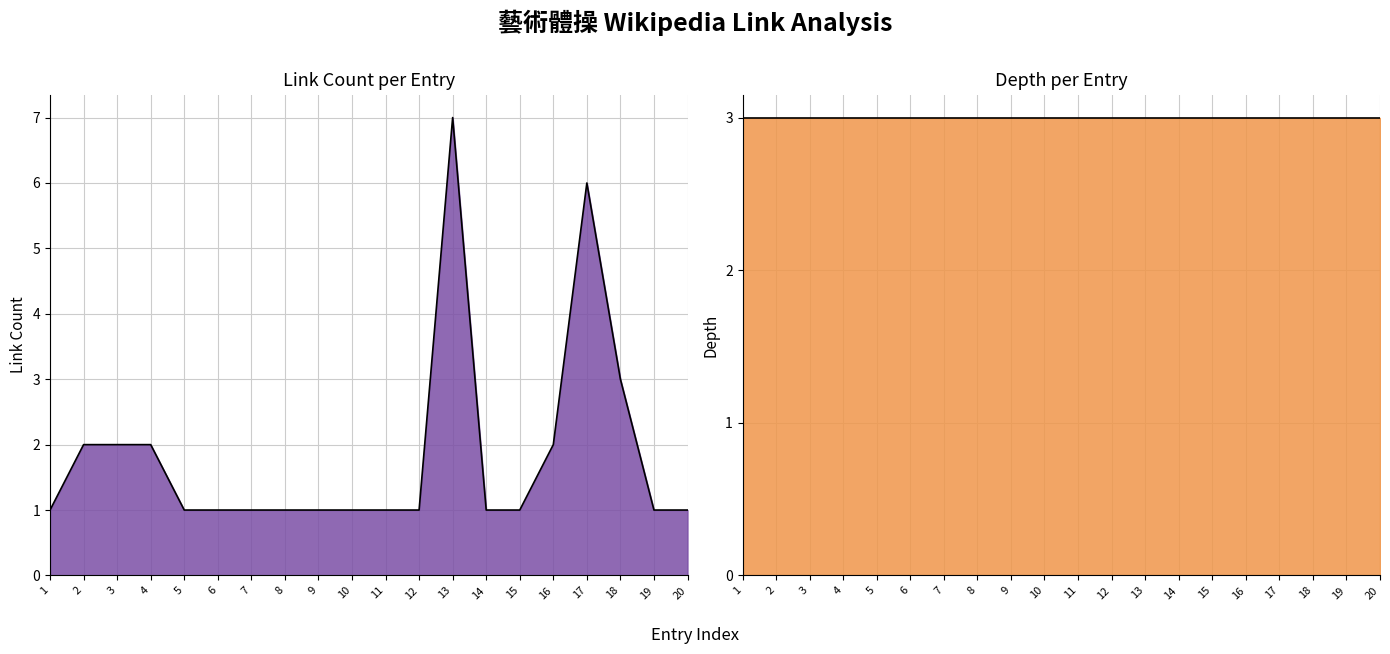

The chart shows a value of 1 at 16. True or false?

False